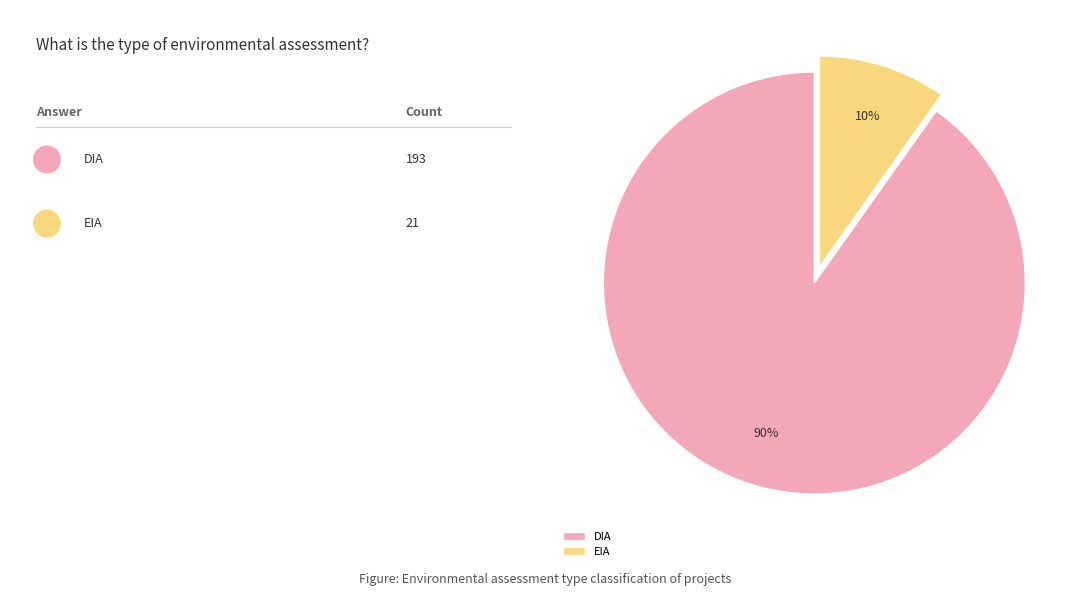

What is the smallest slice in the pie chart?

EIA